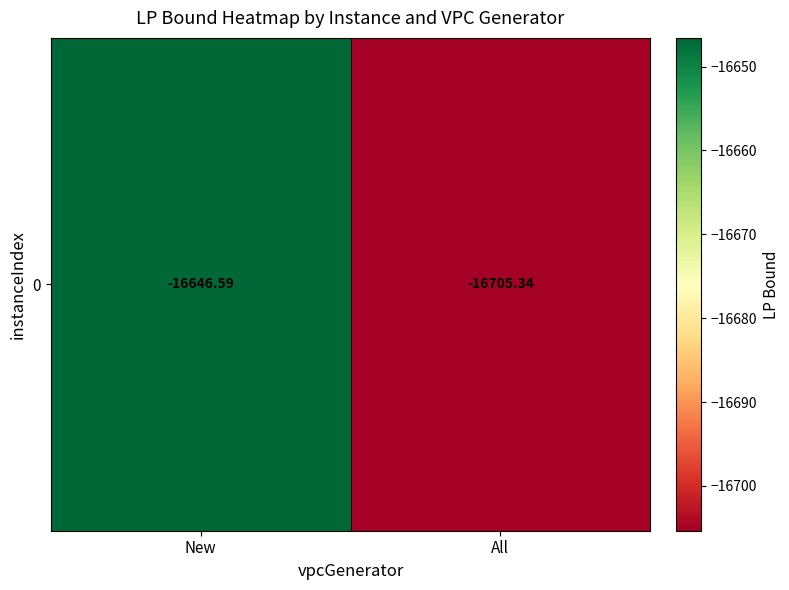

Reading left to right, transcribe all the data shown in this chart.

New=-16646.6	All=-16705.3